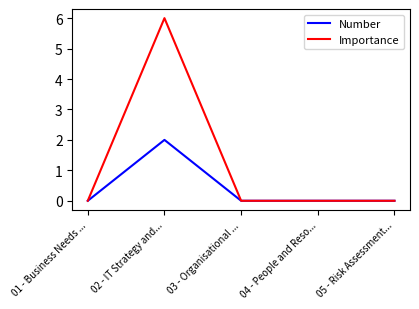

How many lines are shown in the chart?

2